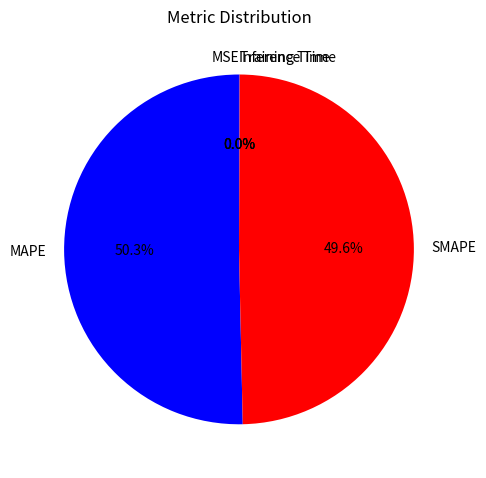

Which category has the biggest portion of the pie?

MAPE